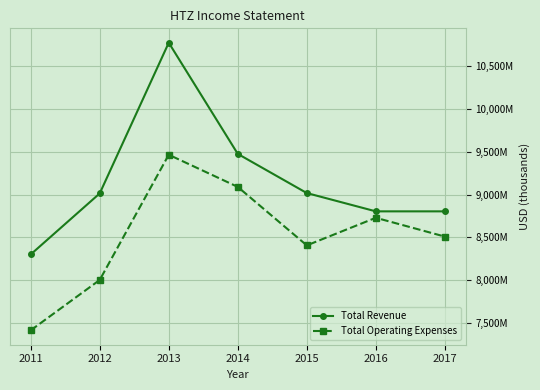

What is the difference between the maximum and second lowest values in the Total Operating Expenses series?

1464000